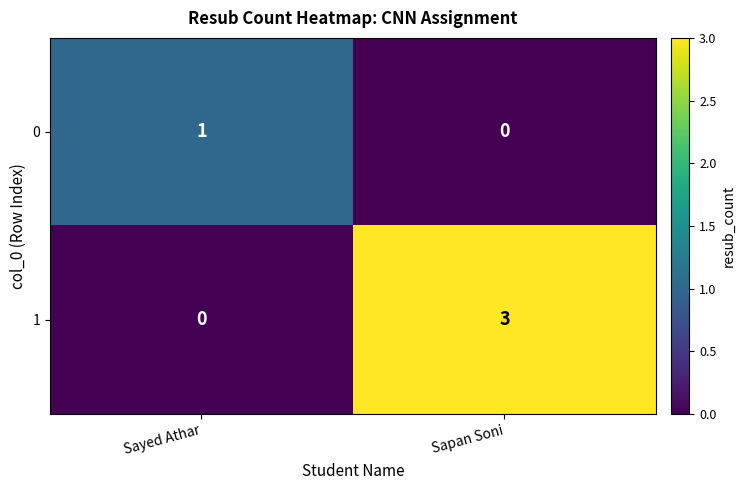

Rank the series at Sayed Athar from highest to lowest value.

0, 1